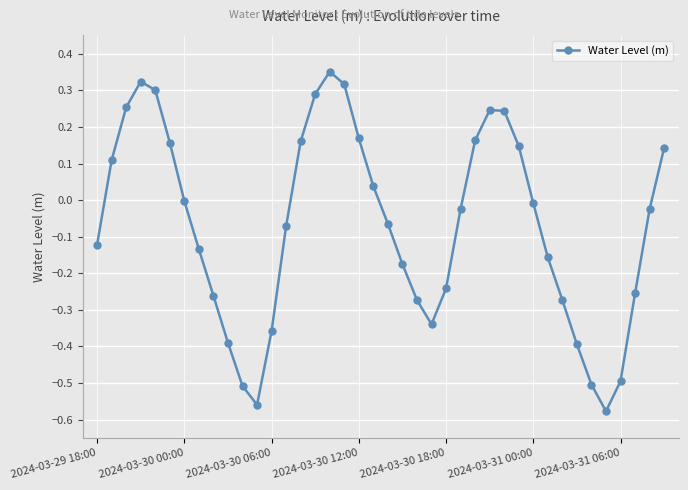

How many points are lower than both their immediate neighbors (excluding endpoints)?

3